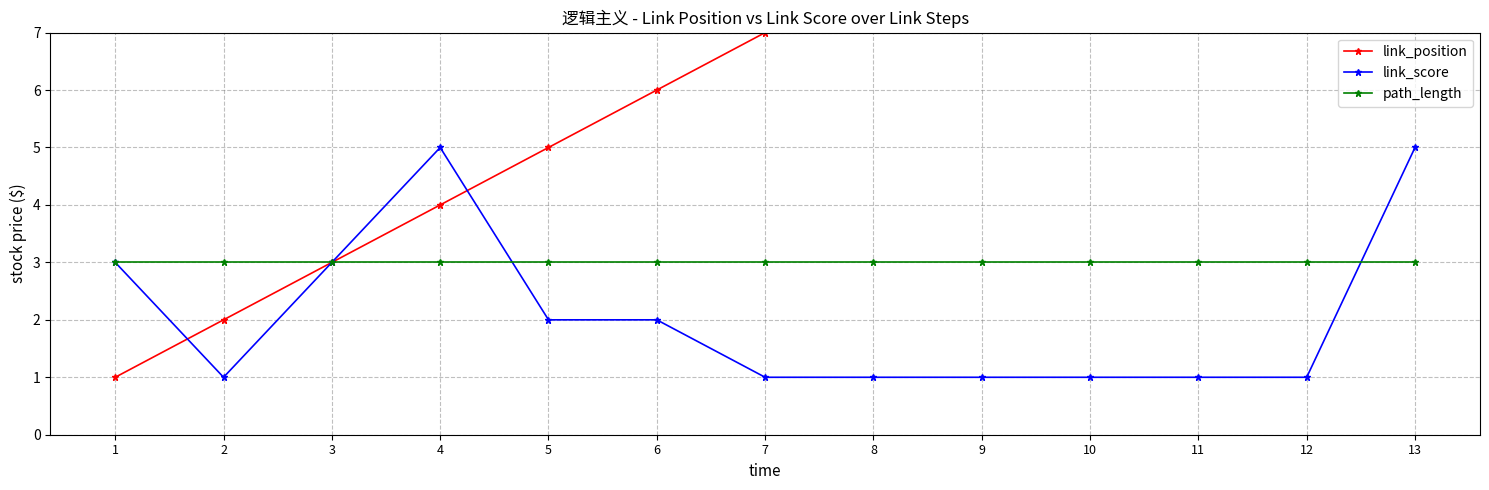

What is the minimum value shown in the chart?

1